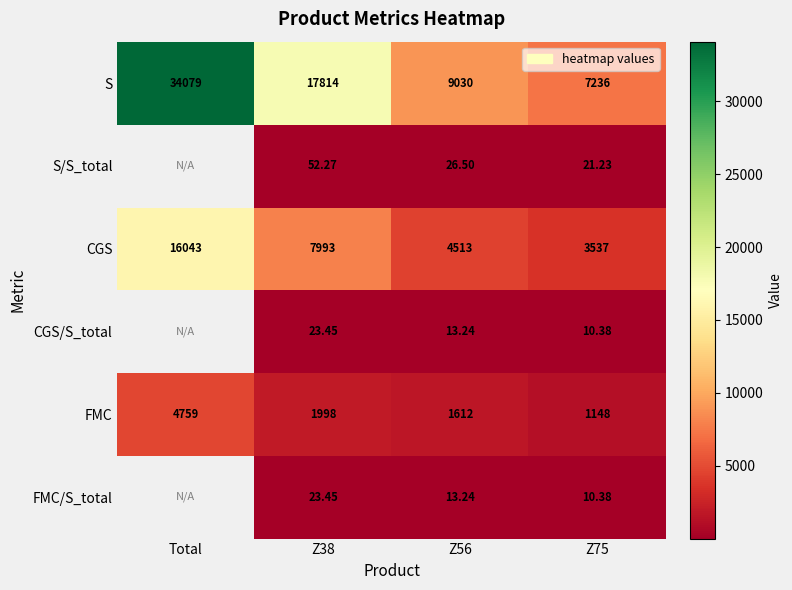

What is the difference between the second highest and minimum values in the S series?

10578.0